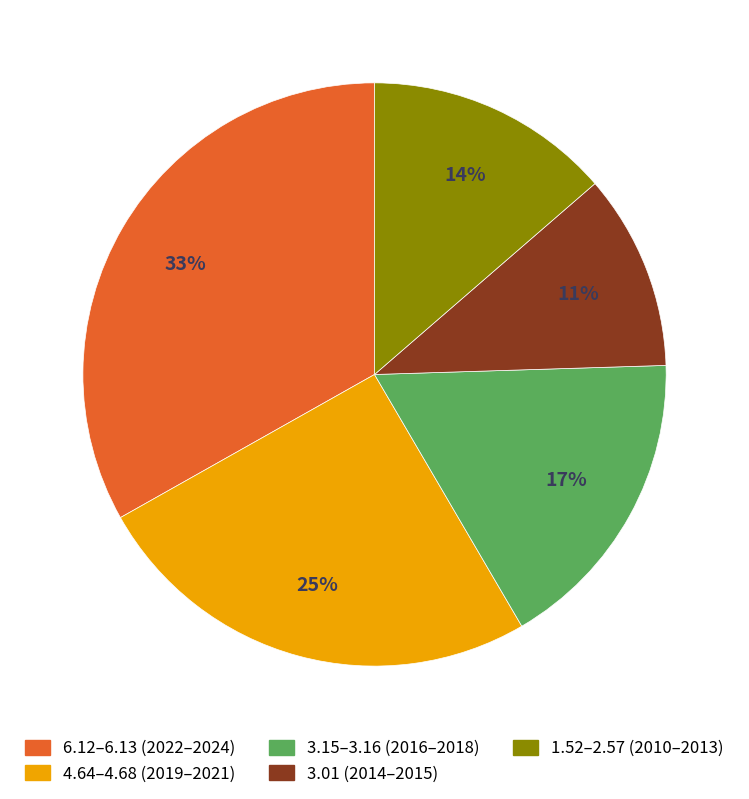

Is there any slice that represents more than half of the pie?

No